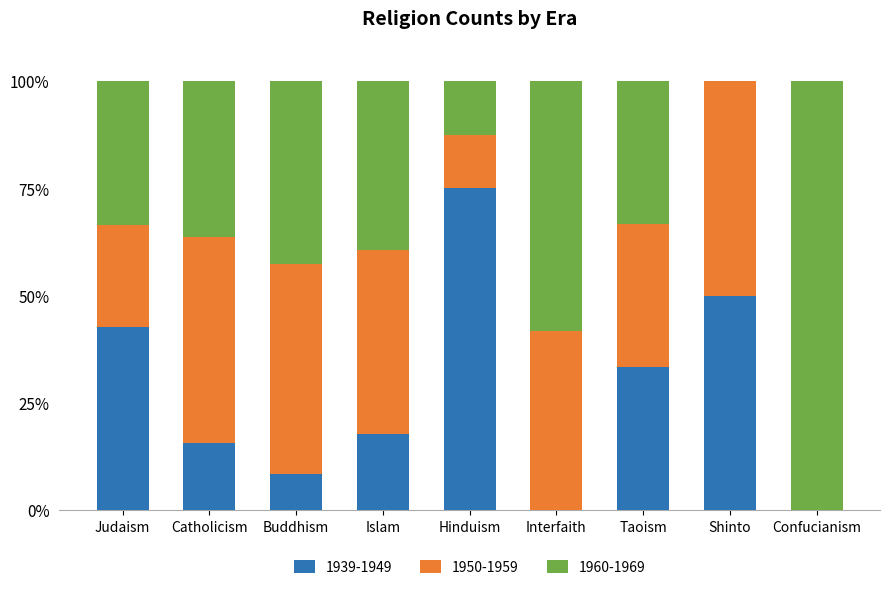

What is the total value across all series at Judaism?

100.0